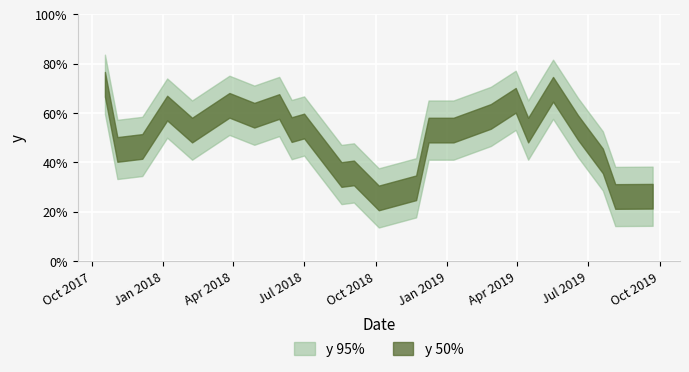

What is the difference between the maximum and second lowest values?

0.5